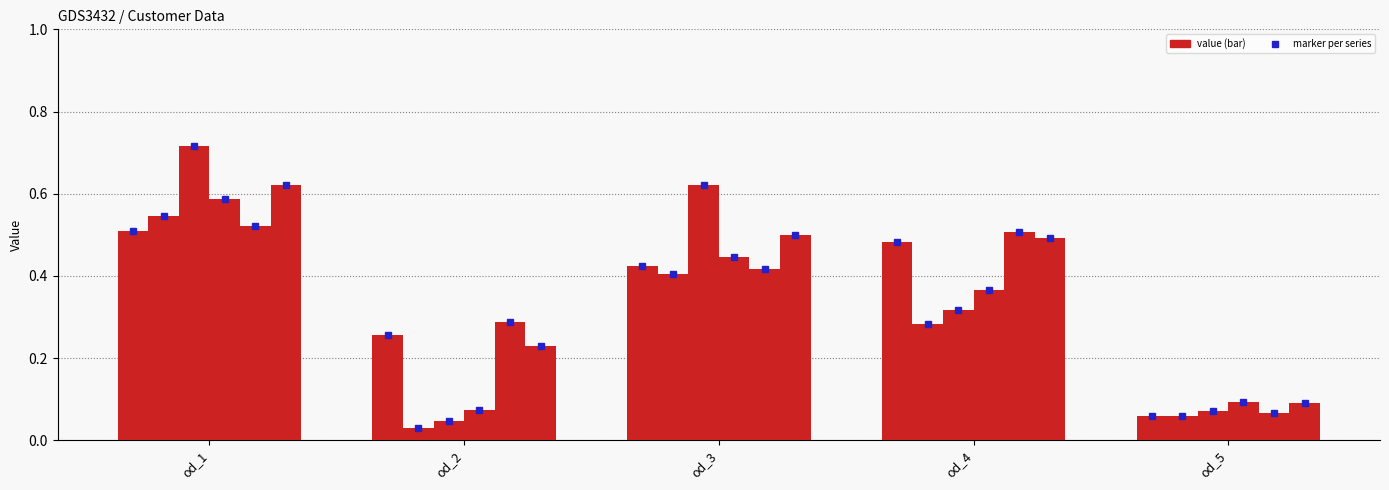

List the series in order of their peak value, lowest first.

customer_1, customer_5, customer_2, customer_4, customer_6, customer_3